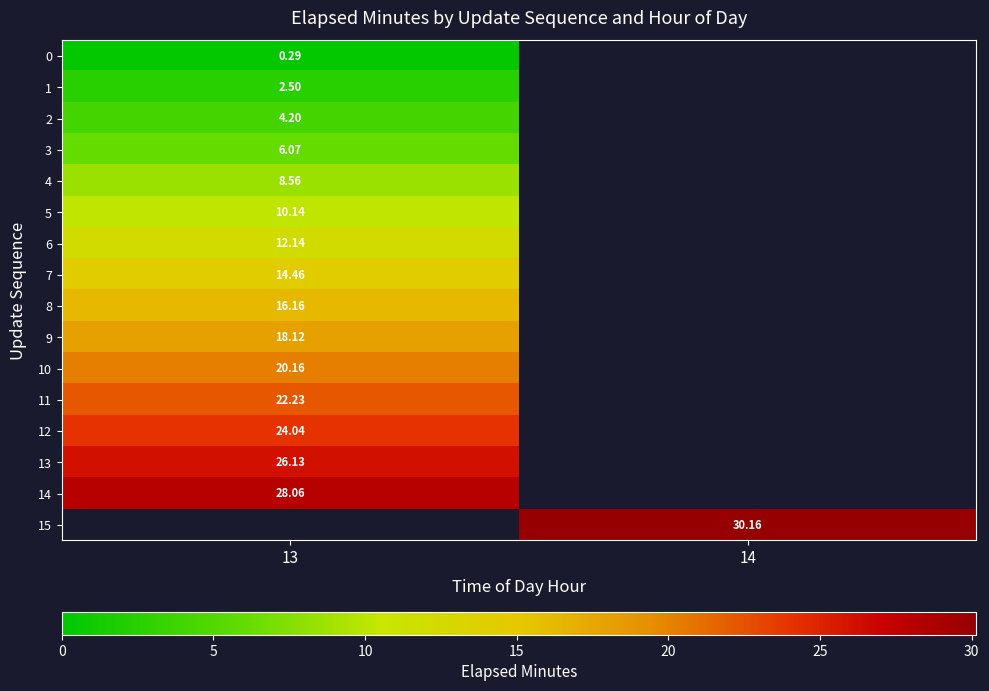

Is the value of 10 at 14 greater than the value of 0 at 14?

No